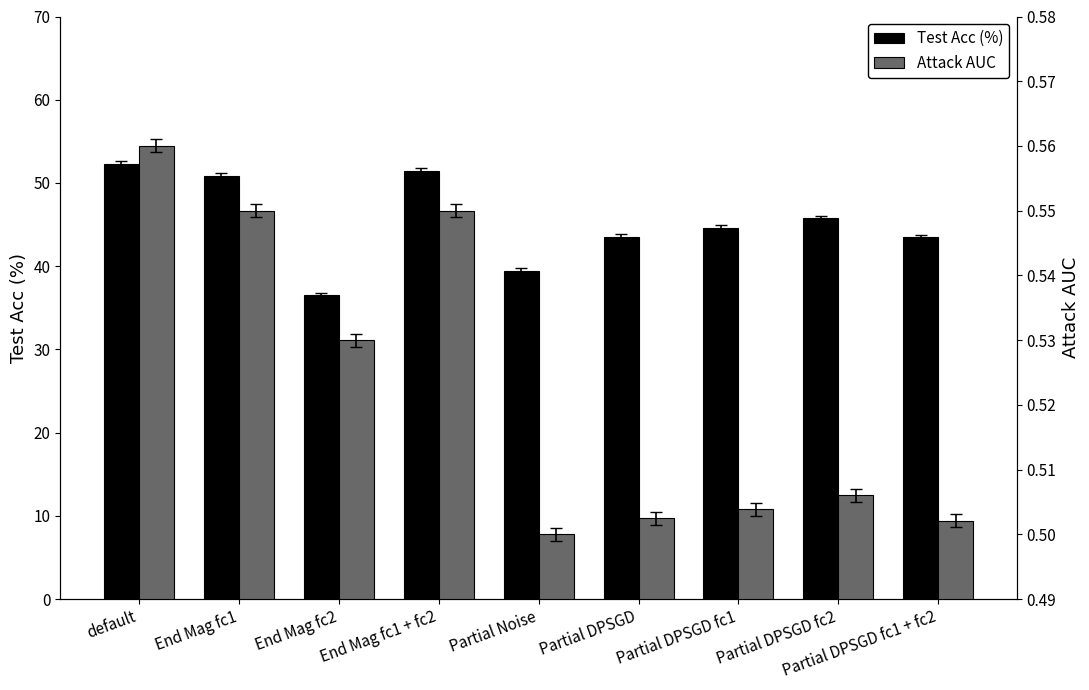

How many values in the Test Acc (%) series are below 44?

4